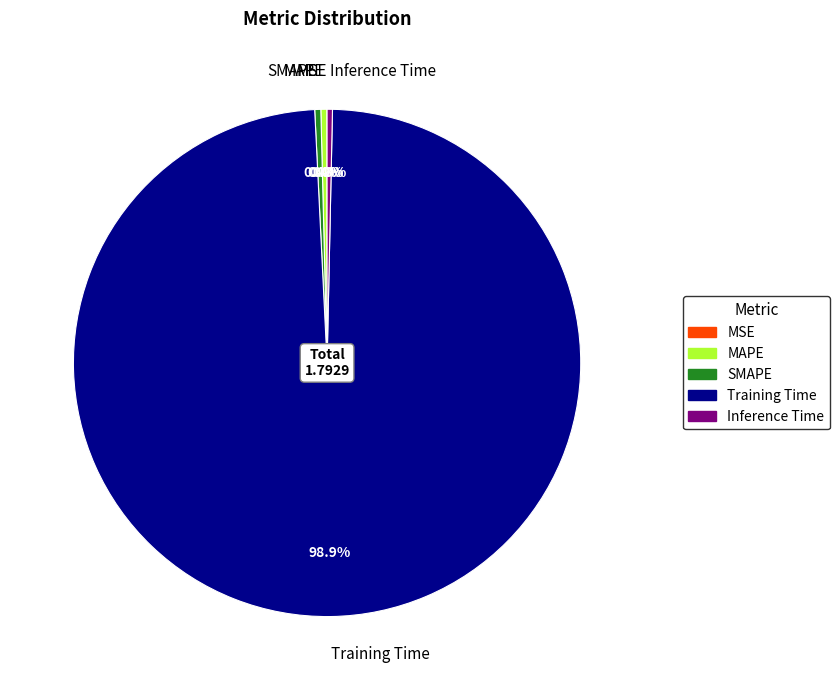

Is there any slice that represents more than half of the pie?

Yes